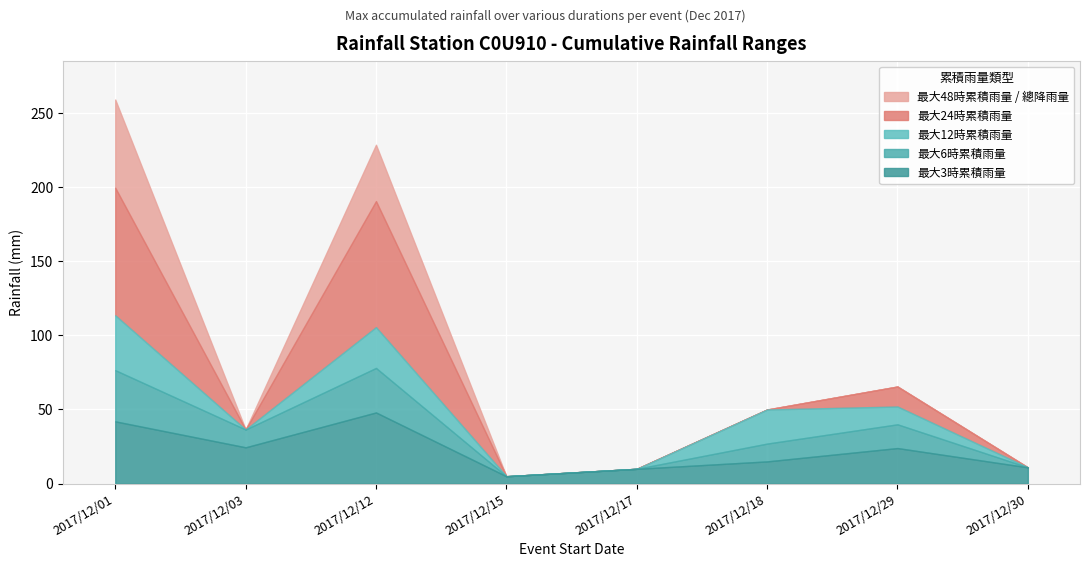

True or false: 總降雨量 and 最大6時累積雨量 cross at least once.

False